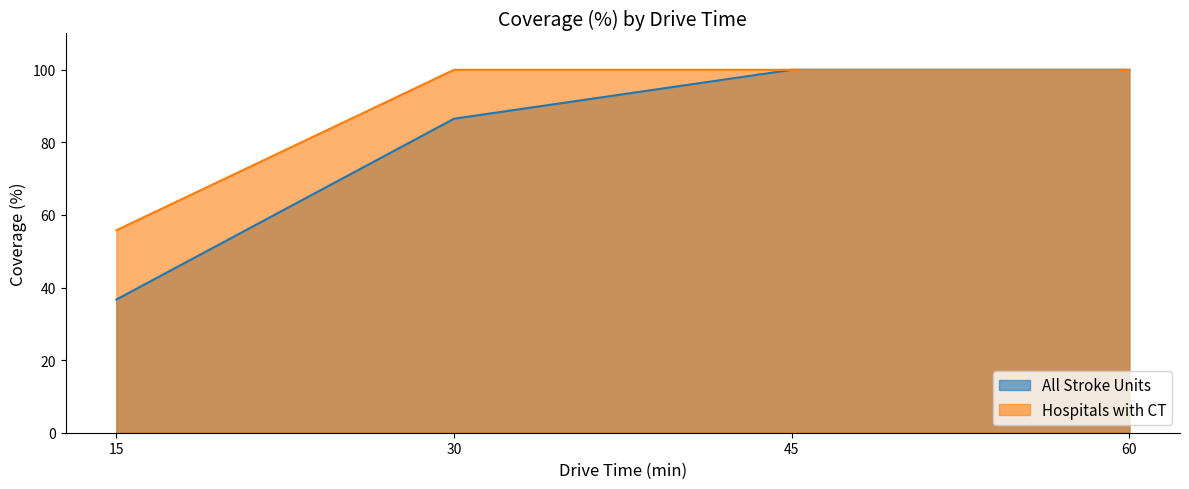

What is the sum of all All Stroke Units values?

323.2